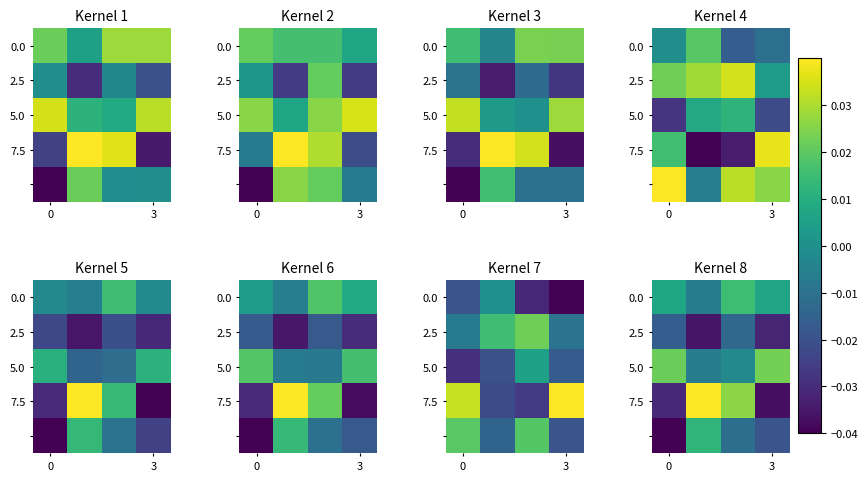

The 5.0 series shows 0.0 at 3. True or false?

False